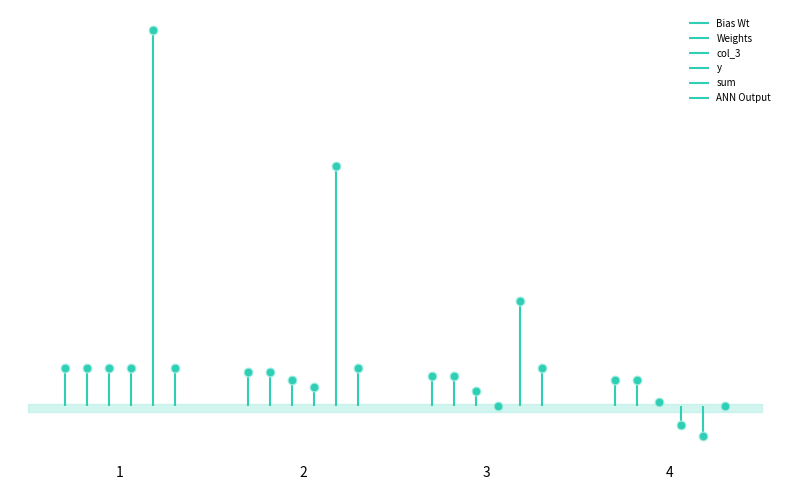

At how many categories does at least one series exceed 3?

2